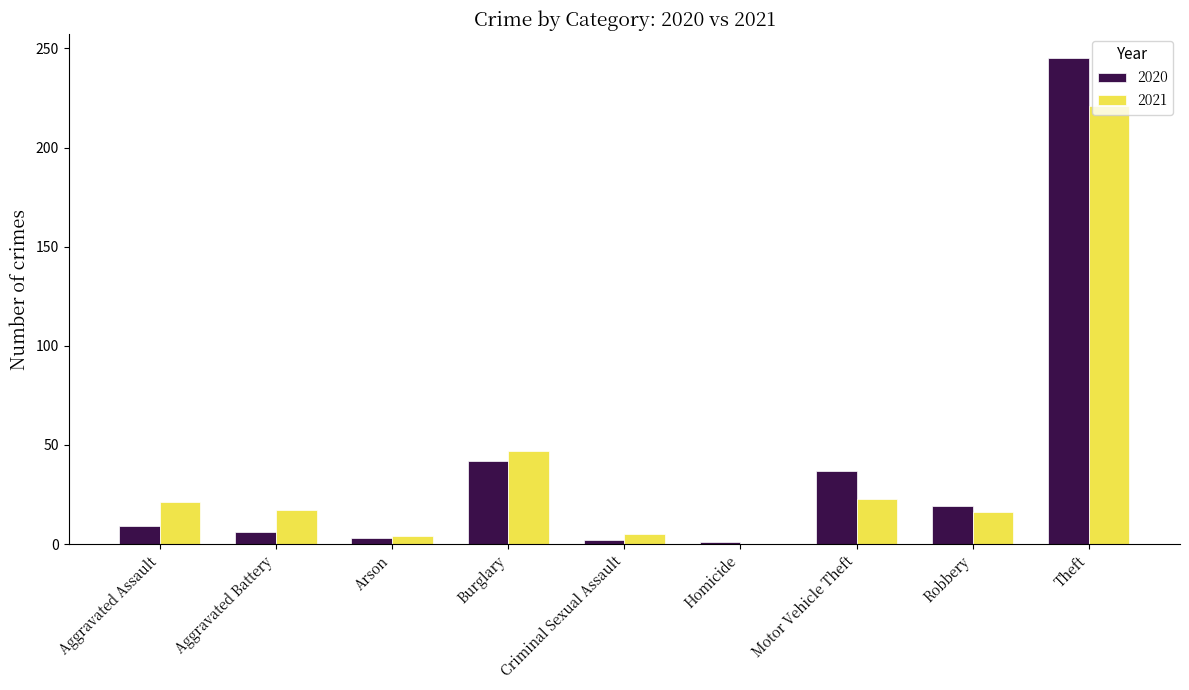

What is the highest value of the 2020 series?

245